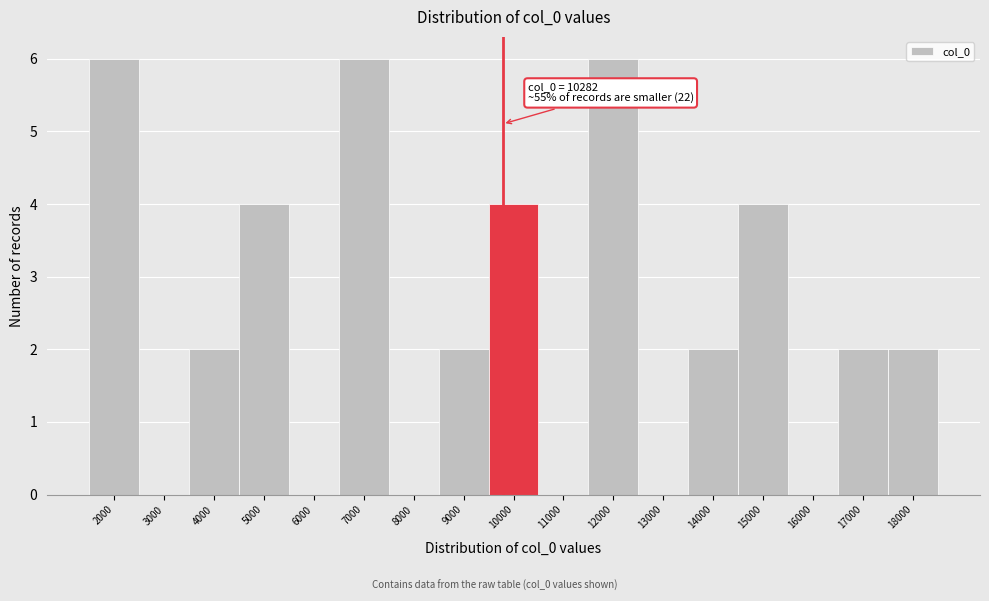

Reading right to left, list all the values displayed in this chart.

18000=2	17000=2	16000=0	15000=4	14000=2	13000=0	12000=6	11000=0	10000=4	9000=2	8000=0	7000=6	6000=0	5000=4	4000=2	3000=0	2000=6